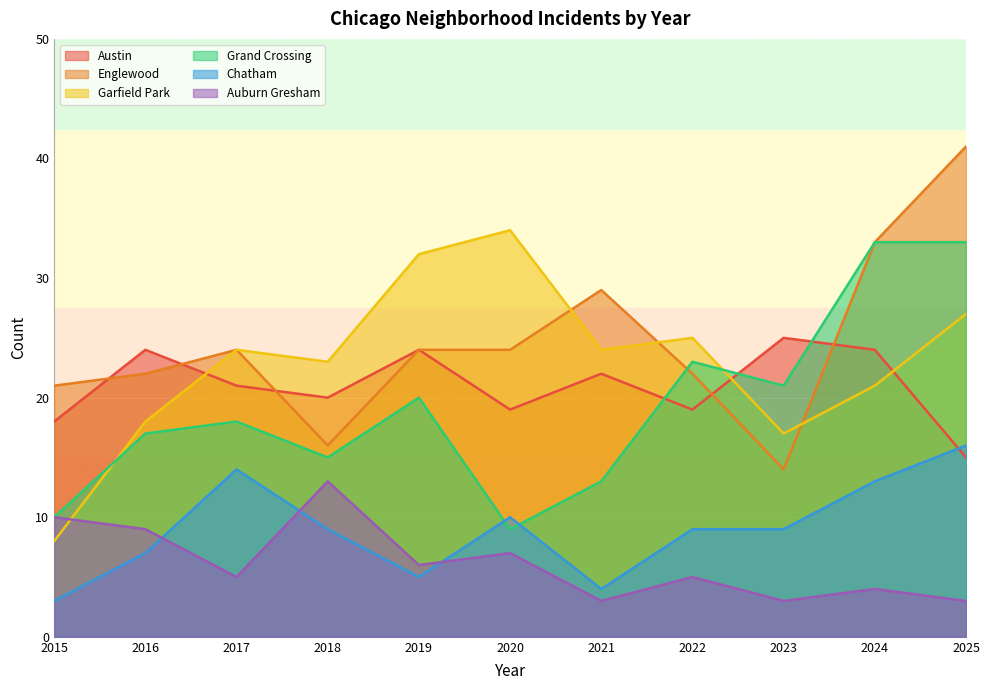

Does the chart display data point markers on the line(s)?

No